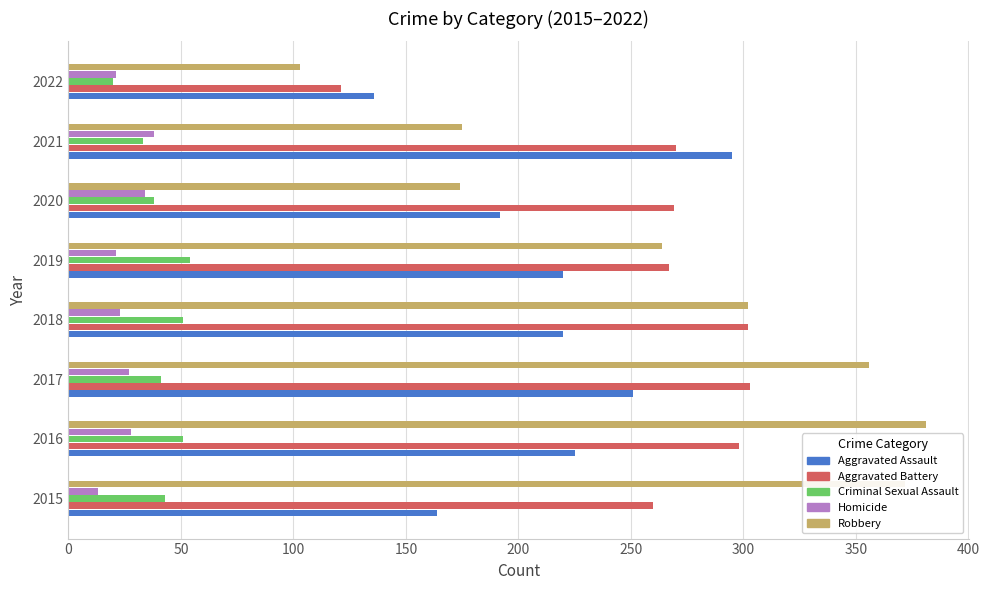

What is the smallest value displayed?

13